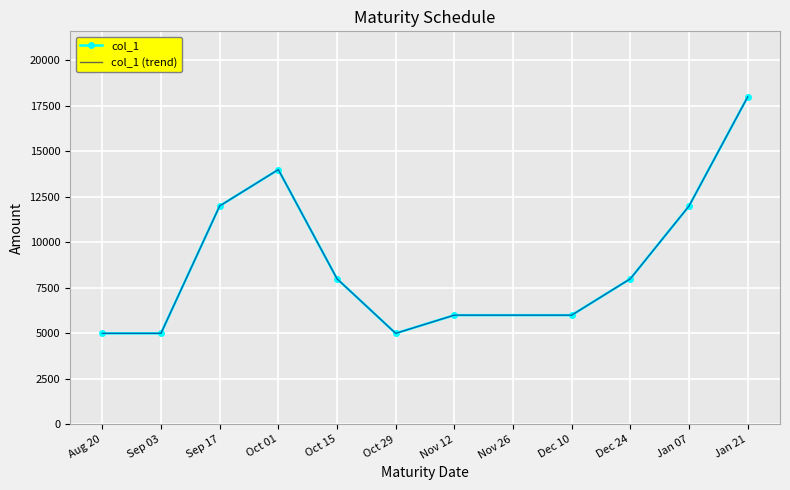

What is the value of the col_1 point at the 8th from the left?

6000